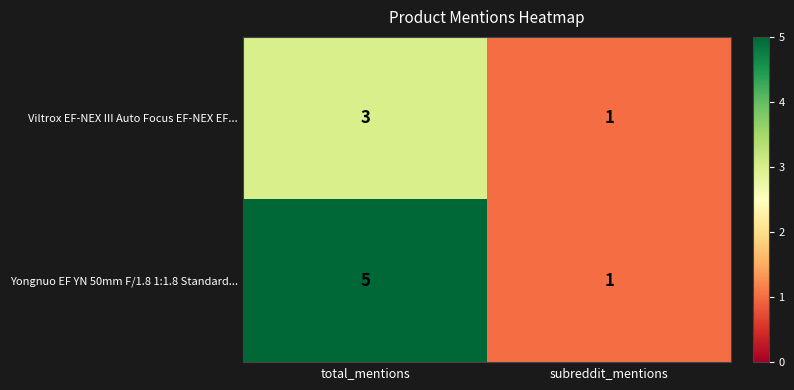

What value does the Yongnuo EF YN 50mm F/1.8 1:1.8 Standard... series have at total_mentions?

5